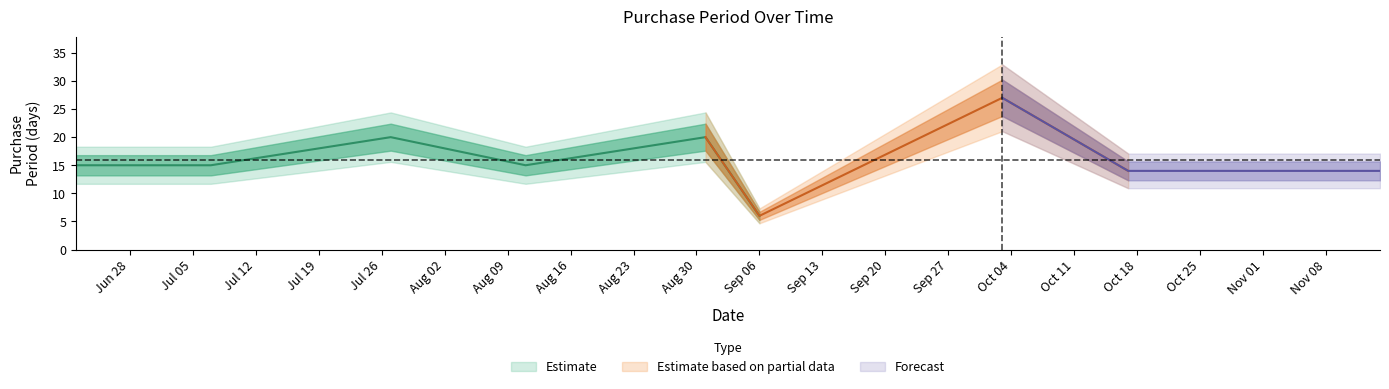

How many values exceed 15?

3